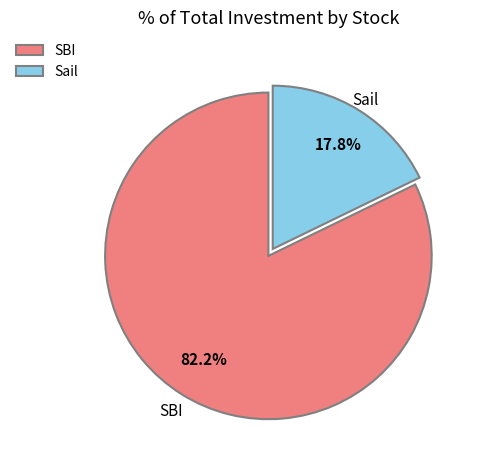

Does SBI represent more than half of the total?

Yes